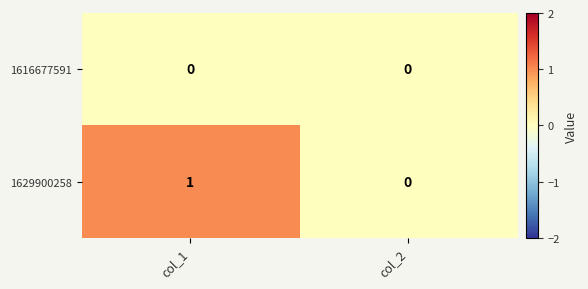

Reading right to left, transcribe all the data shown in this chart.

1616677591: 0	0
1629900258: 0	1